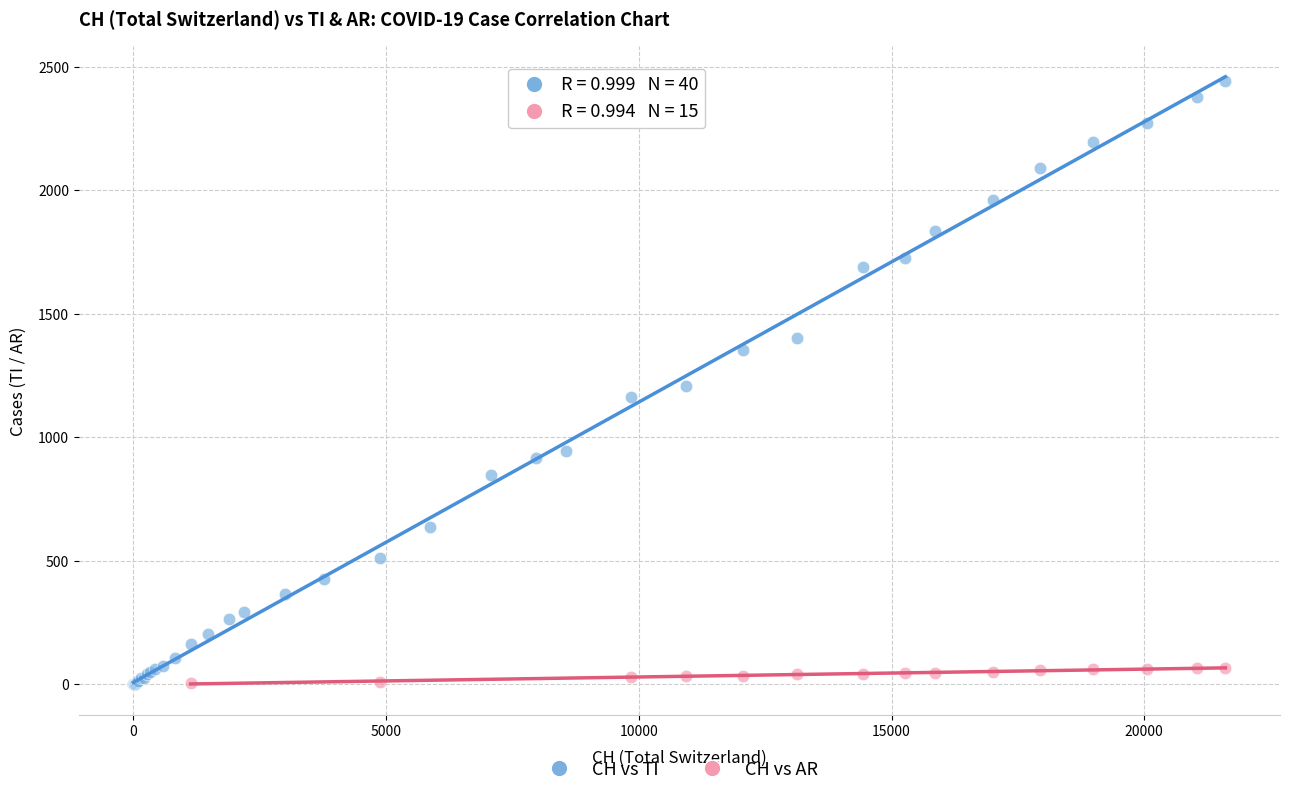

Which series has the widest spread of Y values?

CH vs TI